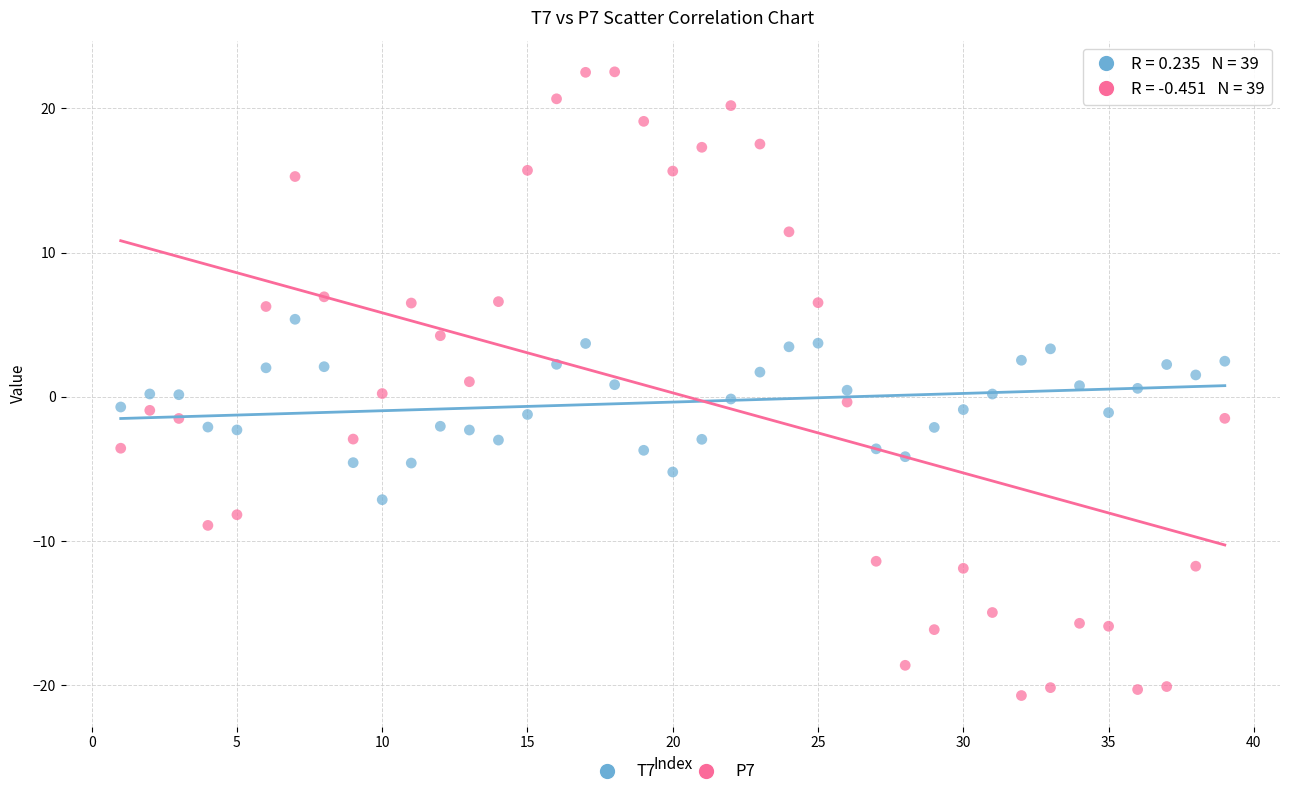

Which series contains the highest Y value?

P7